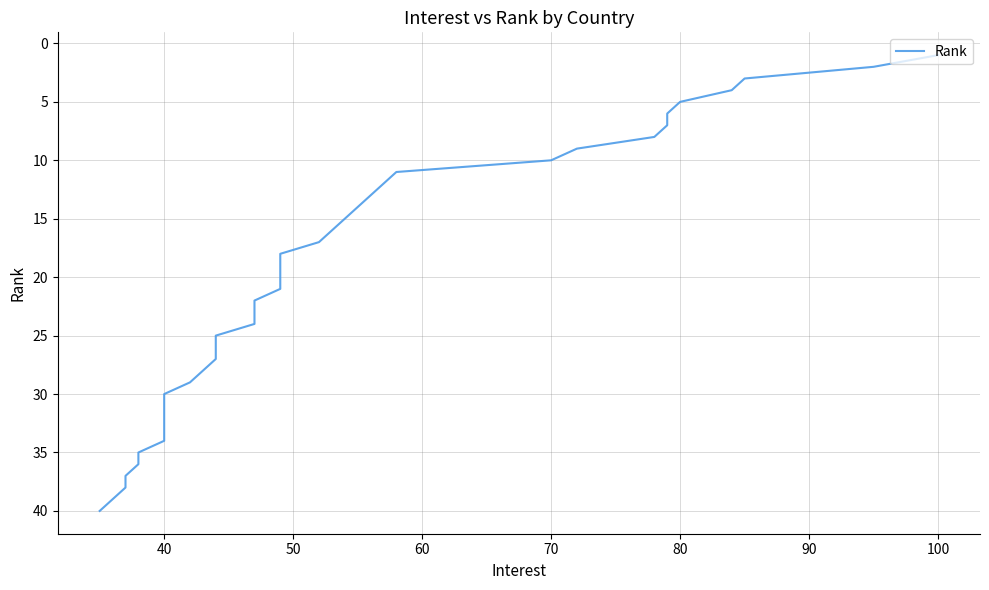

What is the sum of all values?

820